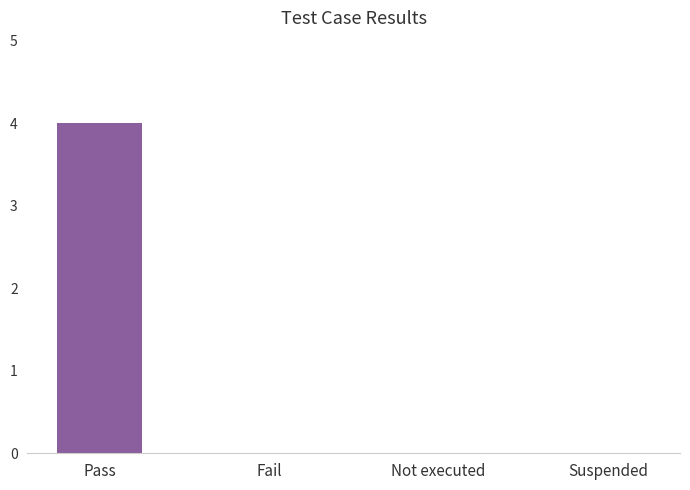

What is the sum of all values?

4